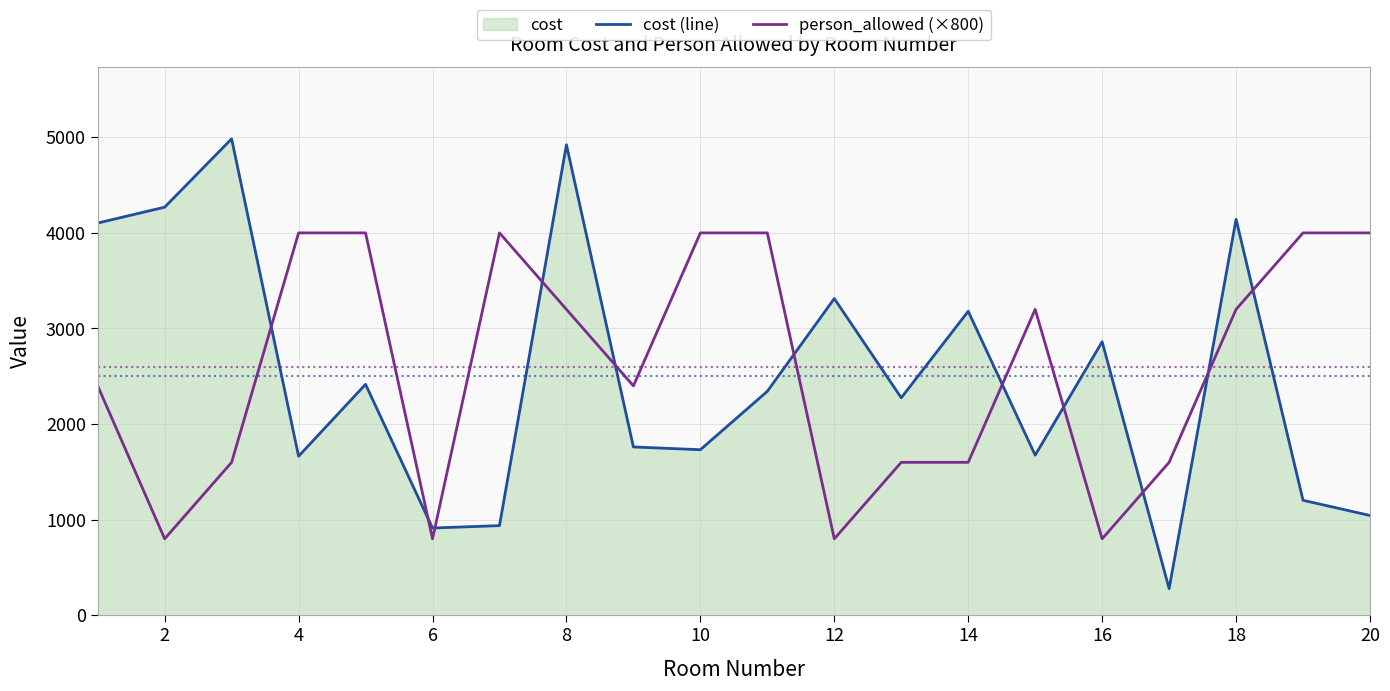

The value of person_allowed (×800) at 6 is 800. True or false?

True